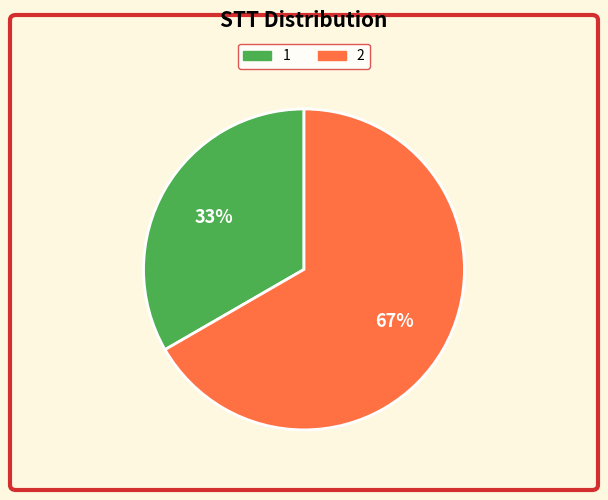

To the nearest percent, what portion does 1 represent?

33%